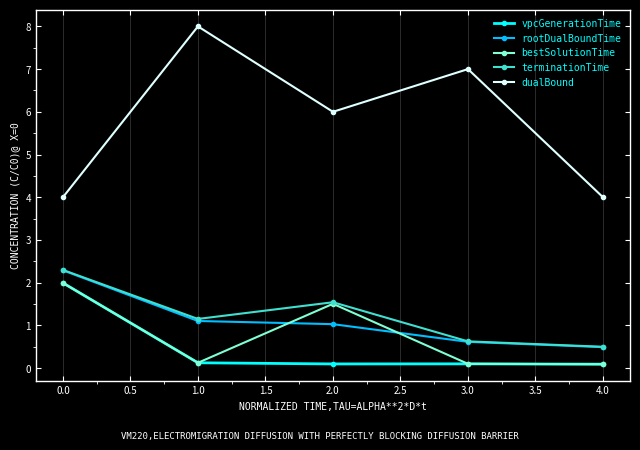

True or false: bestSolutionTime and dualBound cross at least once.

False